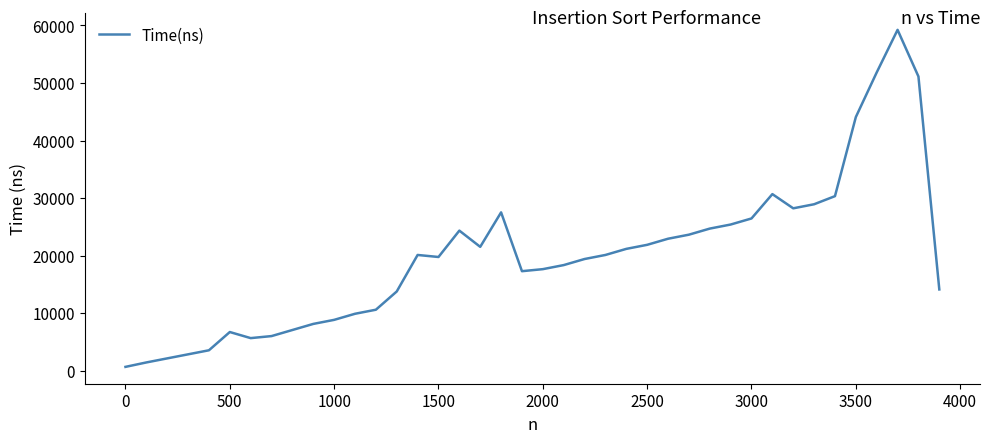

Reading left to right, list all the values displayed in this chart.

641	1410	2116	2821	3526	6699	5641	5994	7052	8110	8815	9873	10578	13752	20099	19746	24331	21509	27504	17278	17631	18337	19394	20099	21157	21862	22920	23625	24683	25389	26446	30678	28209	28915	30325	44077	51834	59239	51130	14105